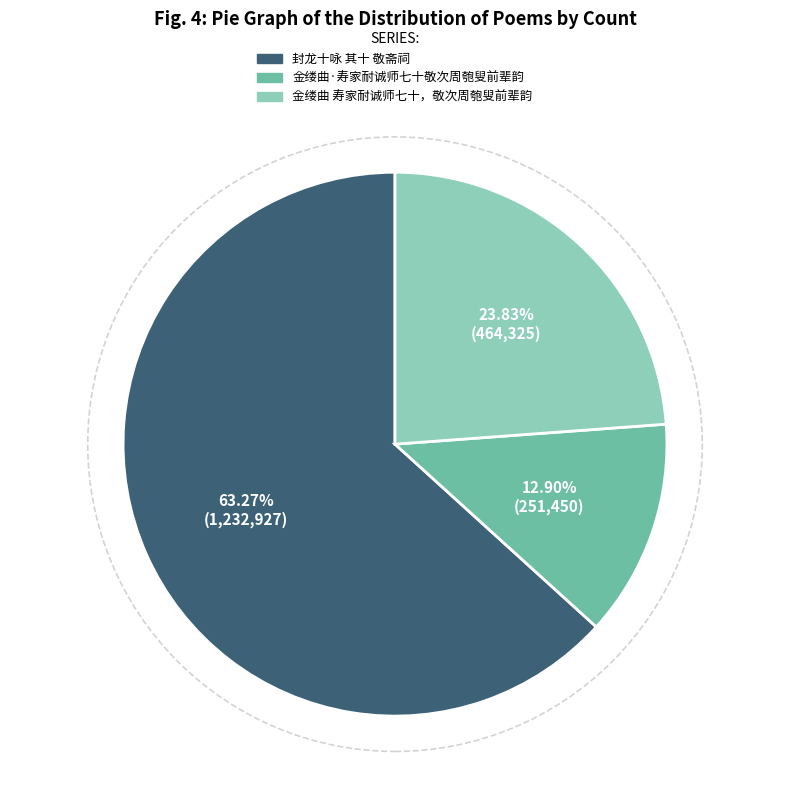

To the nearest percent, what is the difference between the largest and smallest slice percentages?

50%